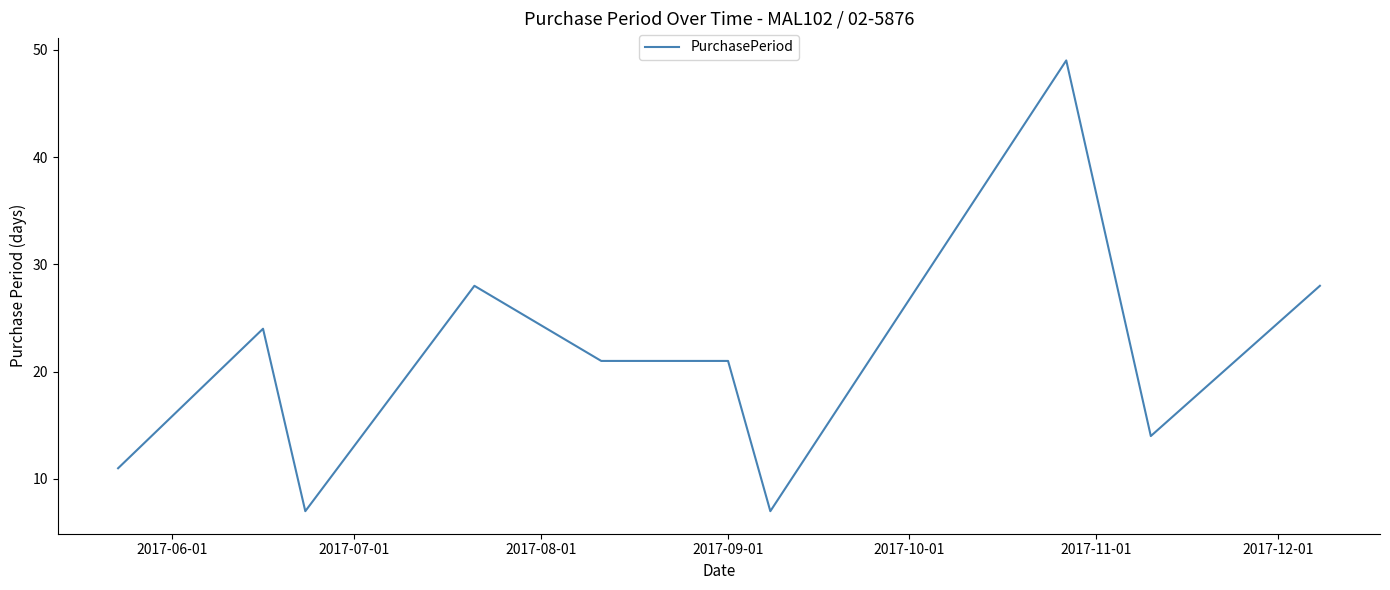

What is the minimum value shown in the chart?

7